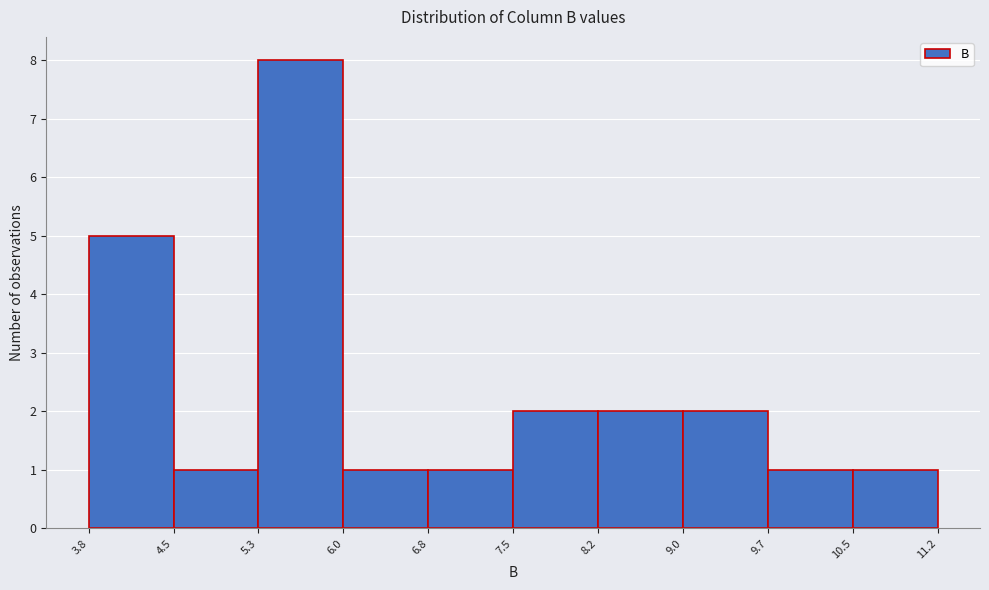

Reading left to right, transcribe this chart: for each bar, give the range it covers on the x-axis and its height. The values are not printed on the chart, so give them approximately, as read against the axis.

3.8 to 4.5: 5
4.5 to 5.3: 1
5.3 to 6.0: 8
6.0 to 6.8: 1
6.8 to 7.5: 1
7.5 to 8.2: 2
8.2 to 9.0: 2
9.0 to 9.7: 2
9.7 to 10.5: 1
10.5 to 11.2: 1